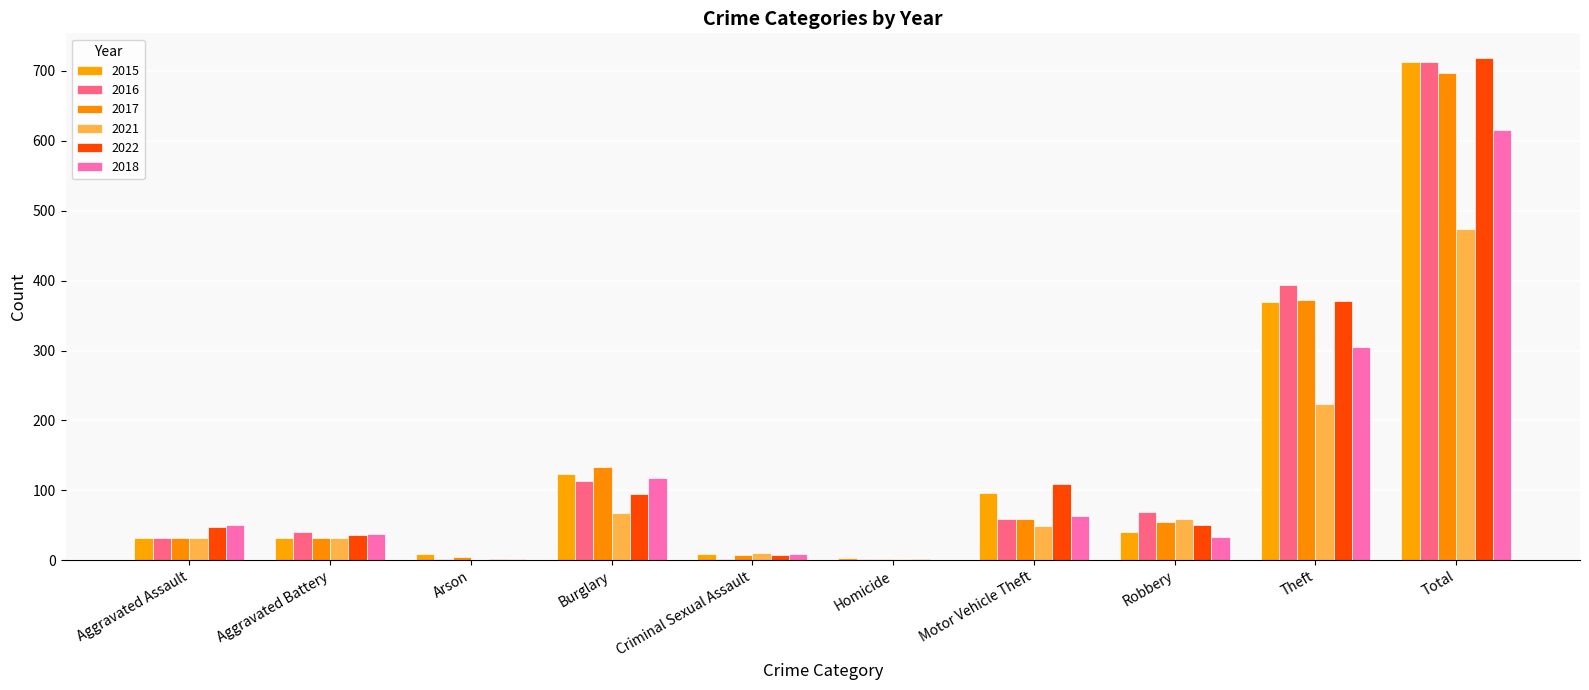

List the series in order of their peak value, lowest first.

2021, 2018, 2017, 2015, 2016, 2022